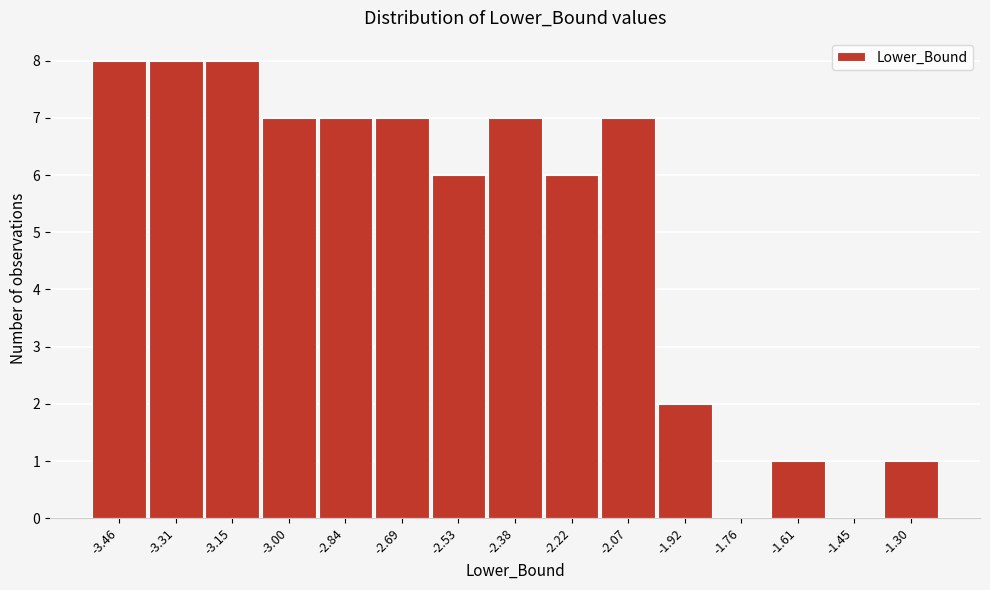

Reading left to right, extract all data points from this chart.

-3.46=8	-3.31=8	-3.15=8	-3.00=7	-2.84=7	-2.69=7	-2.53=6	-2.38=7	-2.22=6	-2.07=7	-1.92=2	-1.76=0	-1.61=1	-1.45=0	-1.30=1